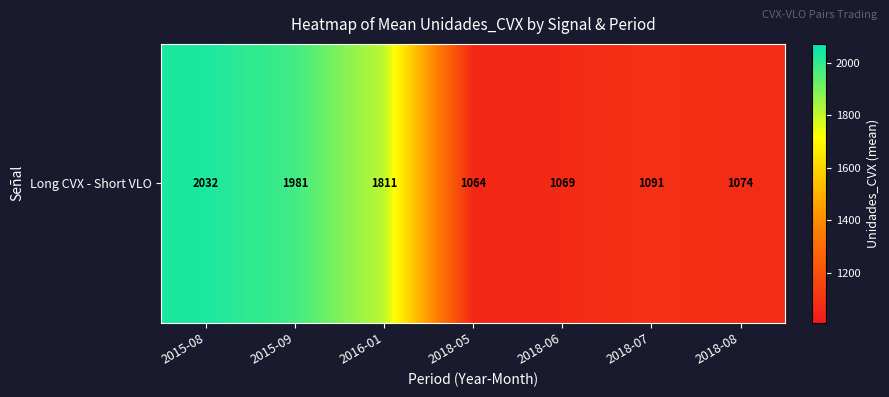

The chart shows a value of 2031.6 at 2015-08. True or false?

True